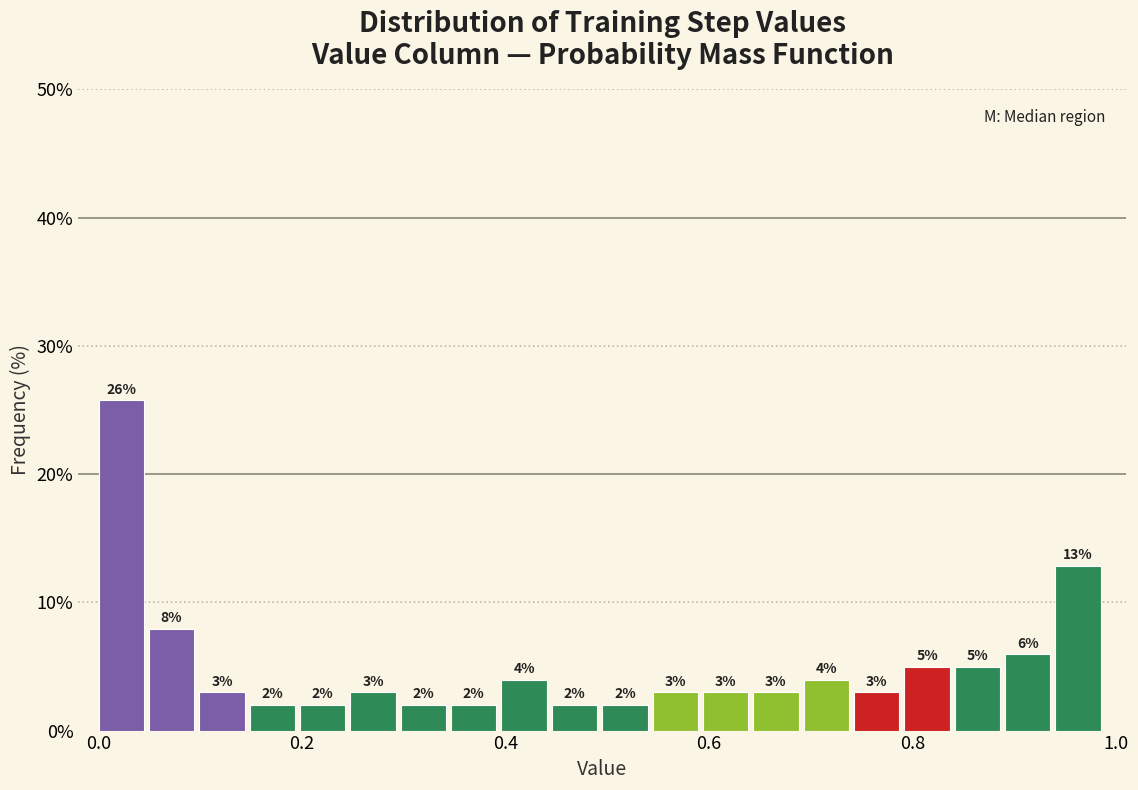

Around what value on the x-axis is the tallest bar? Give the approximate position of its centre, as read against the axis.

0.02